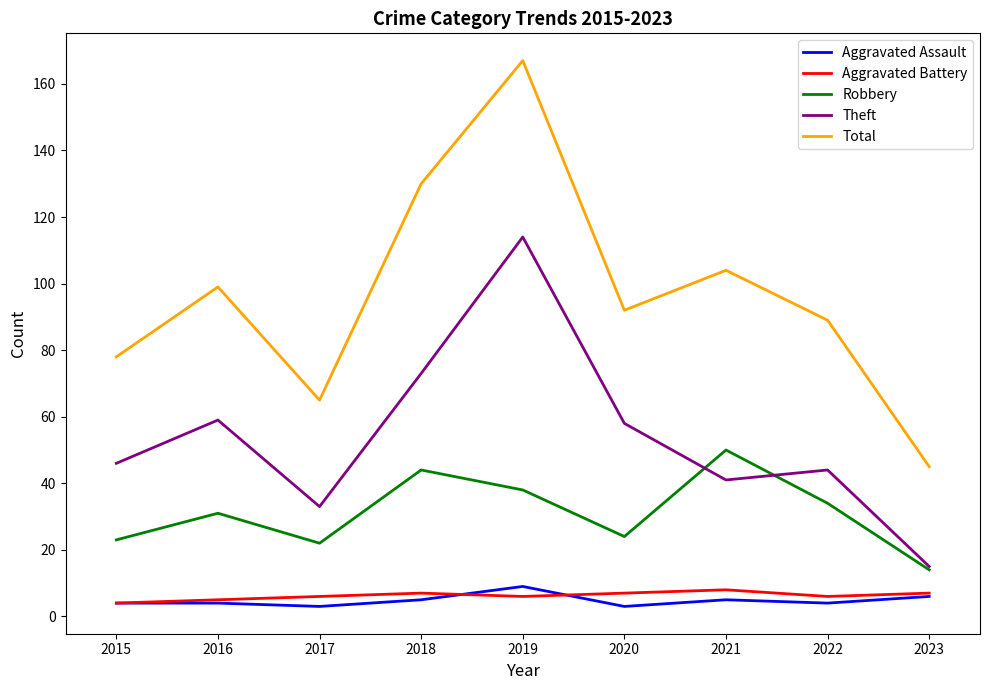

What is the difference between the Aggravated Assault values at 2017 and 2016?

1